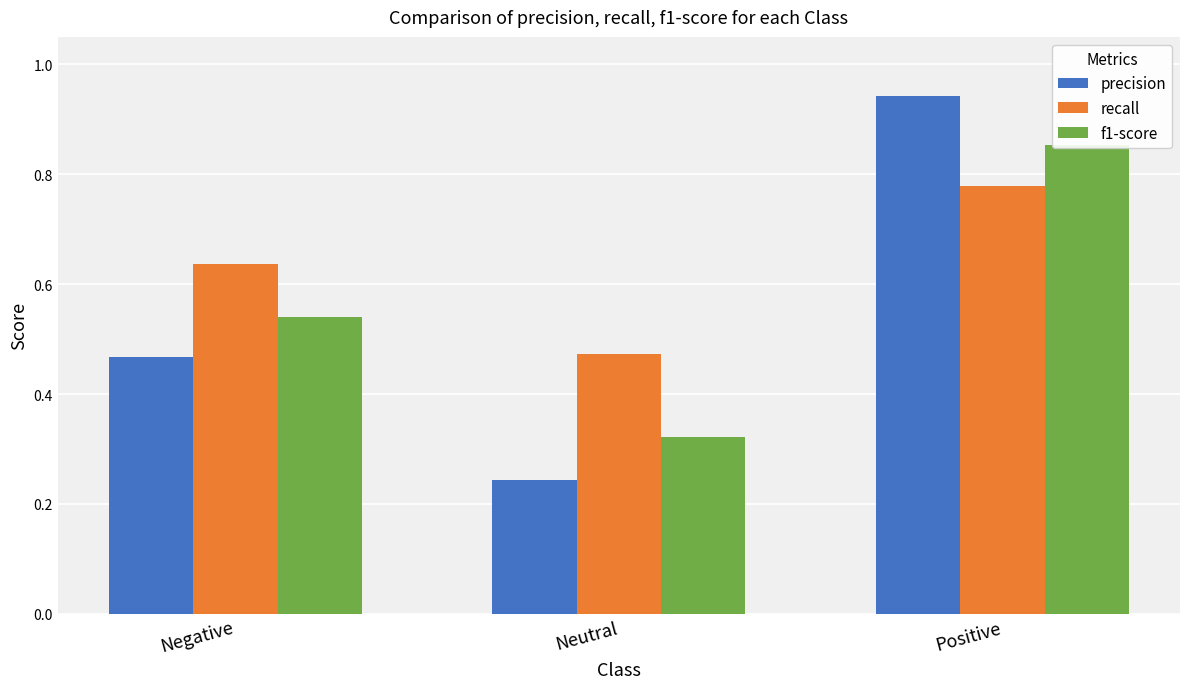

Rank the series at Negative from lowest to highest value.

precision, f1-score, recall